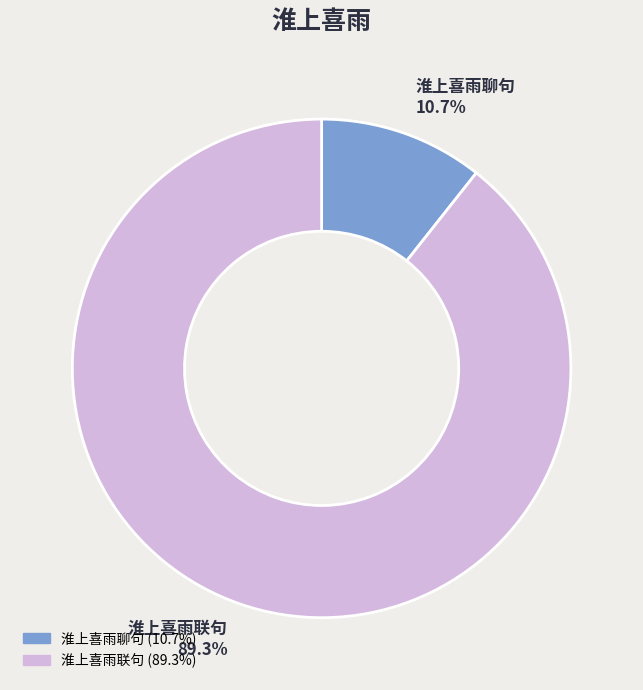

Rank the categories by value from lowest to highest.

淮上喜雨聊句, 淮上喜雨联句